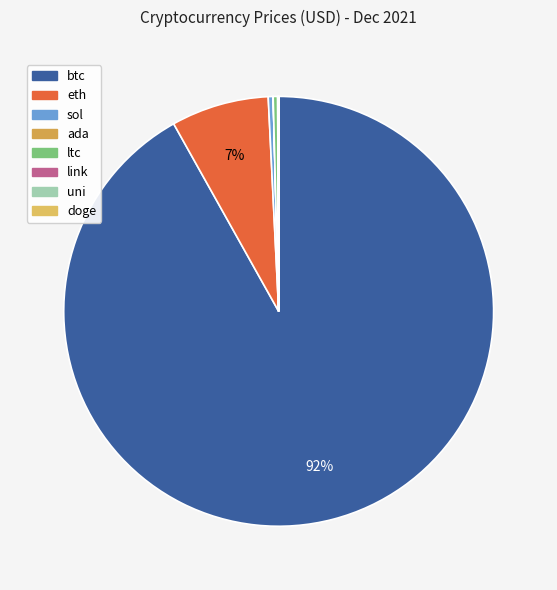

The sol slice represents 0% of the pie. True or false?

True